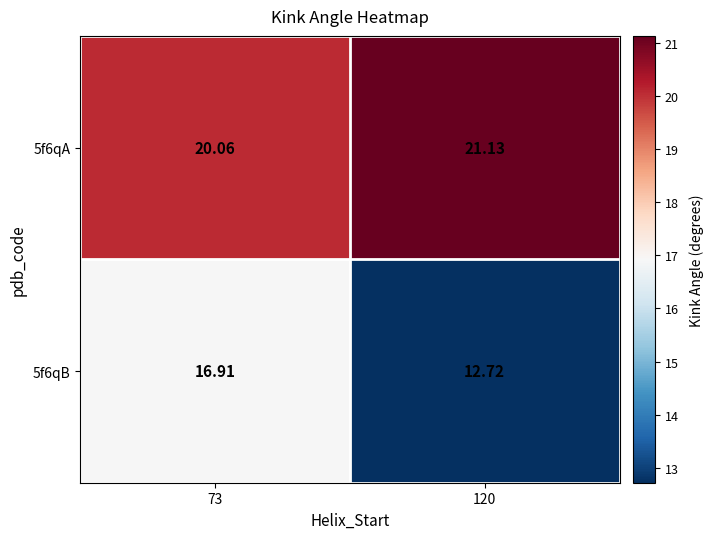

Is the value of 5f6qB at 120 greater than the value of 5f6qA at 73?

No